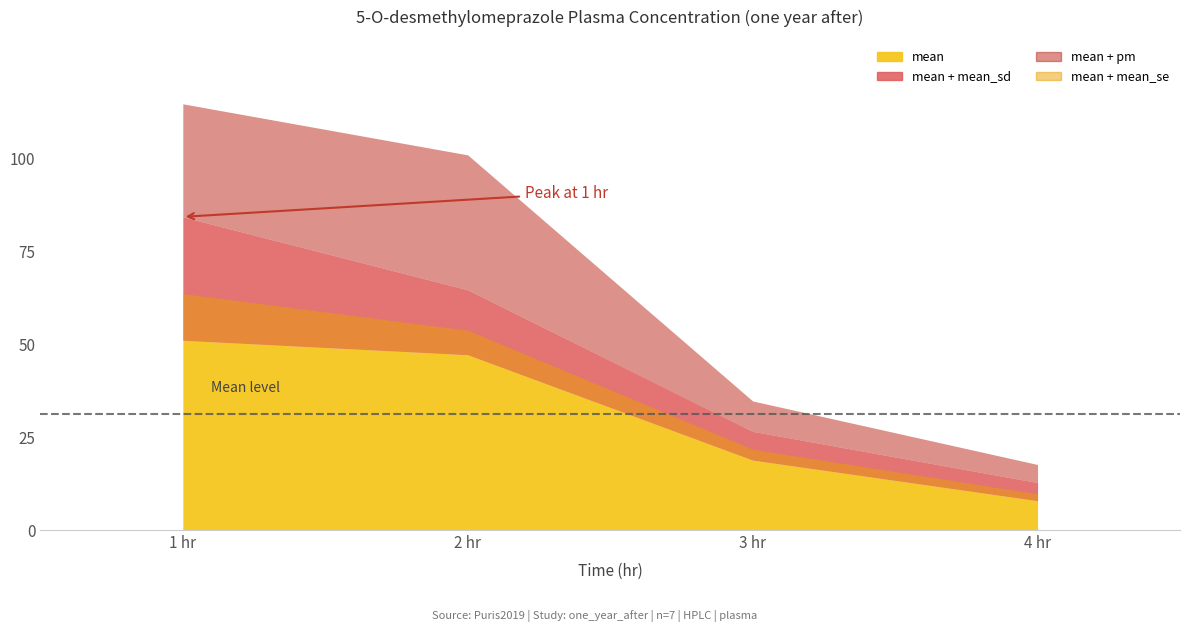

What is the sum of the mean_se values at 3 hr and 2 hr?

9.5